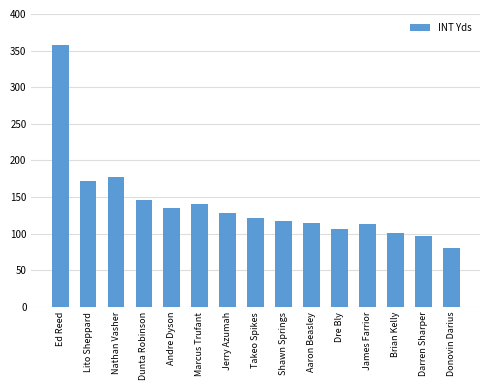

Between Brian Kelly and Shawn Springs, which is larger?

Shawn Springs